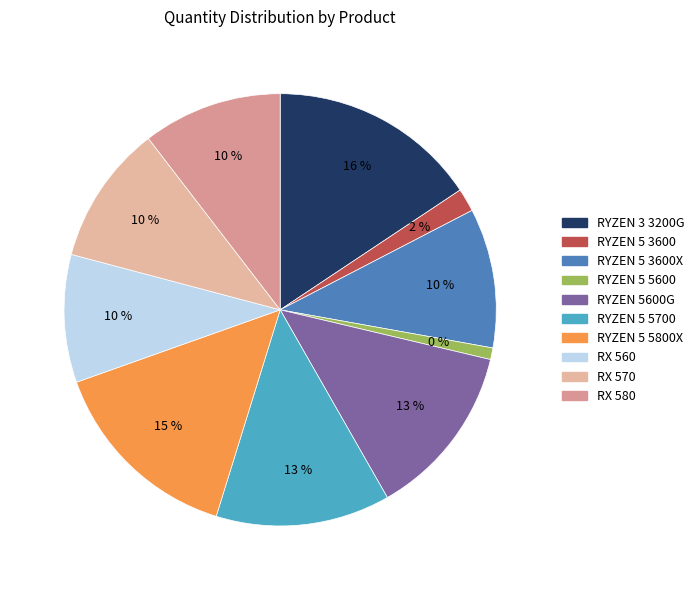

How many segments does this pie chart have?

10